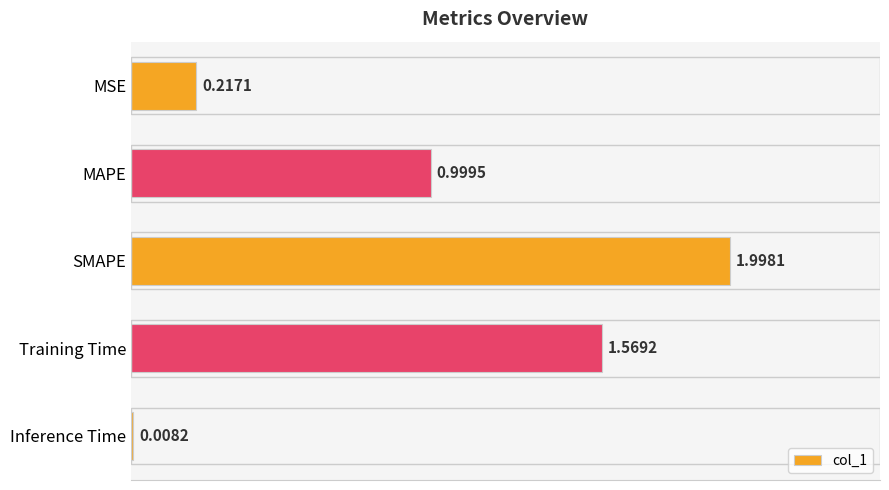

Rank the categories by value from lowest to highest.

Inference Time, MSE, MAPE, Training Time, SMAPE